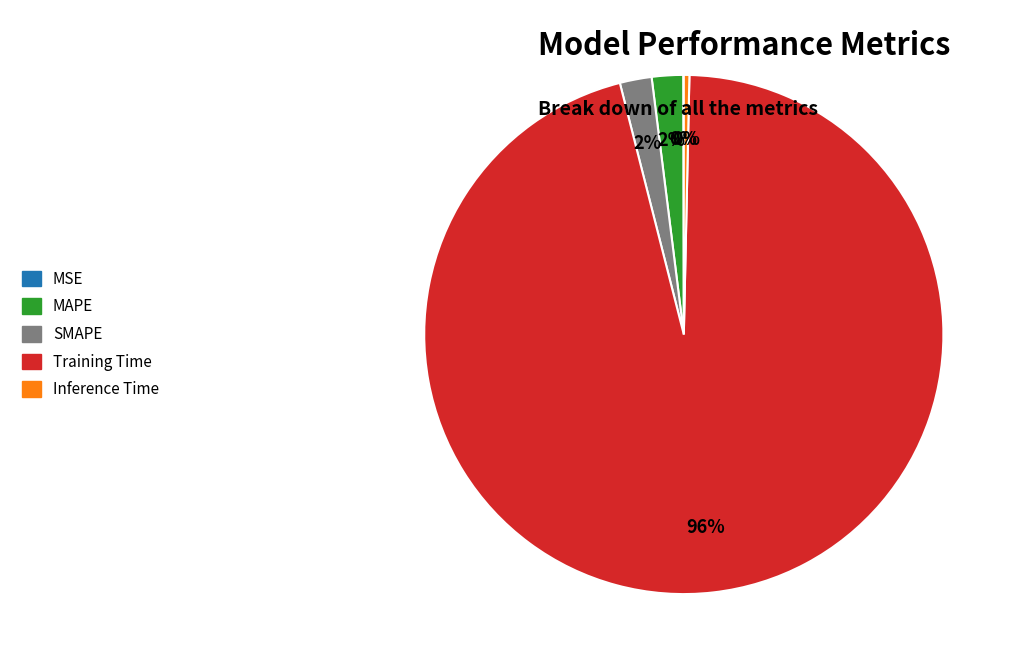

What percentage is the SMAPE slice, to the nearest percent?

2%